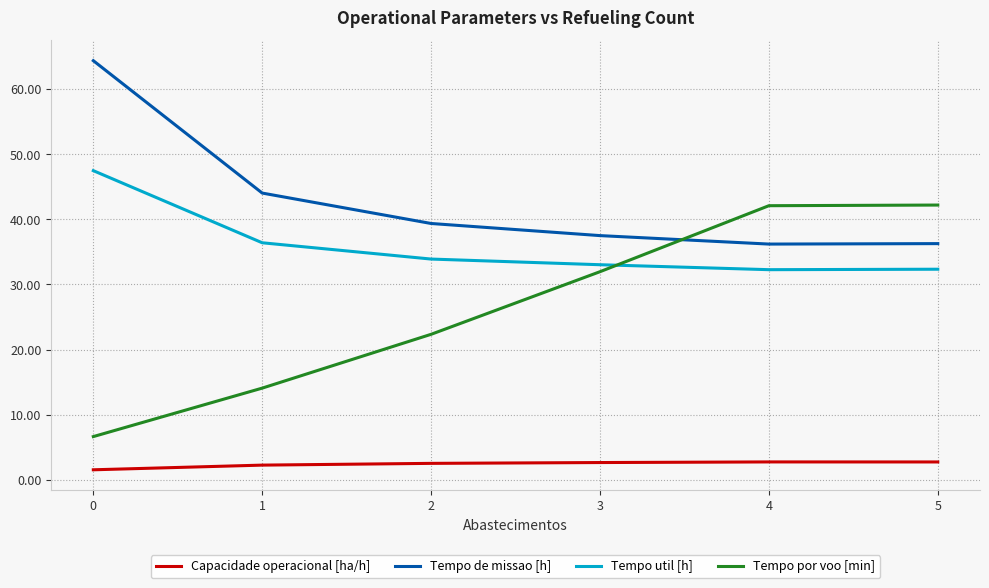

What is the highest value of the Capacidade operacional [ha/h] series?

2.8